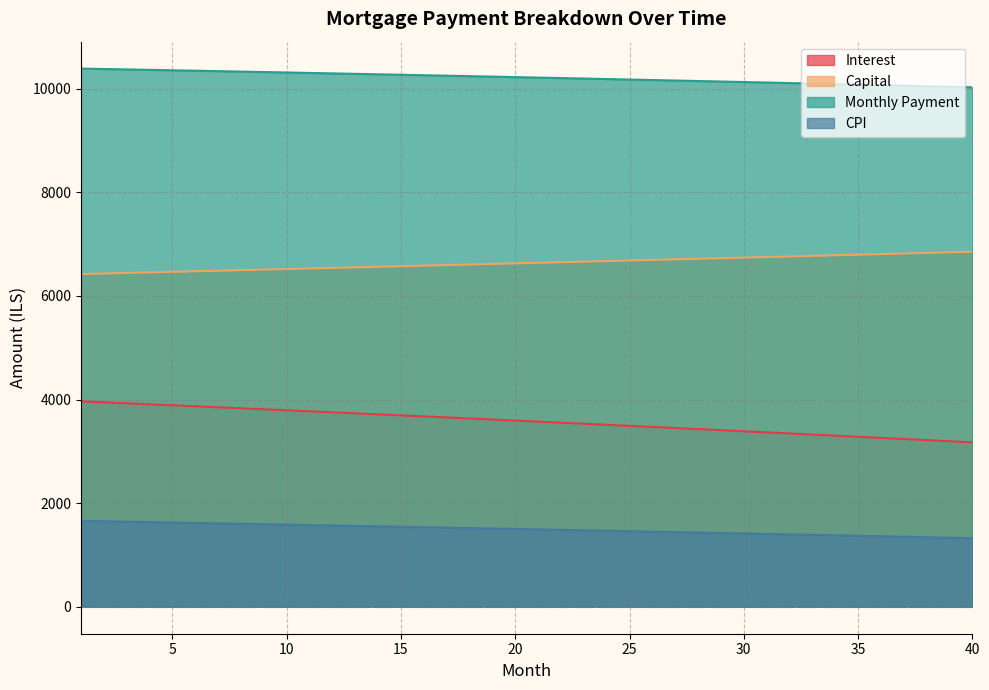

Which series has the largest total across all categories?

Monthly Payment